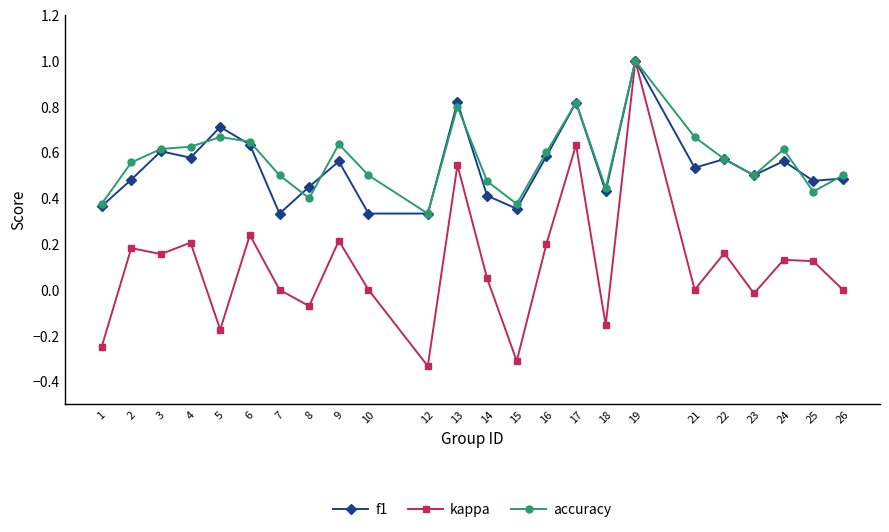

Rank the series at 5 from lowest to highest value.

kappa, accuracy, f1